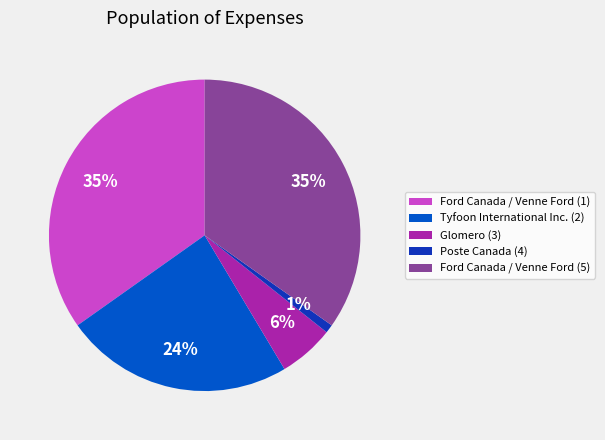

Is it true that Ford Canada / Venne Ford (1) is 35% of the pie?

True